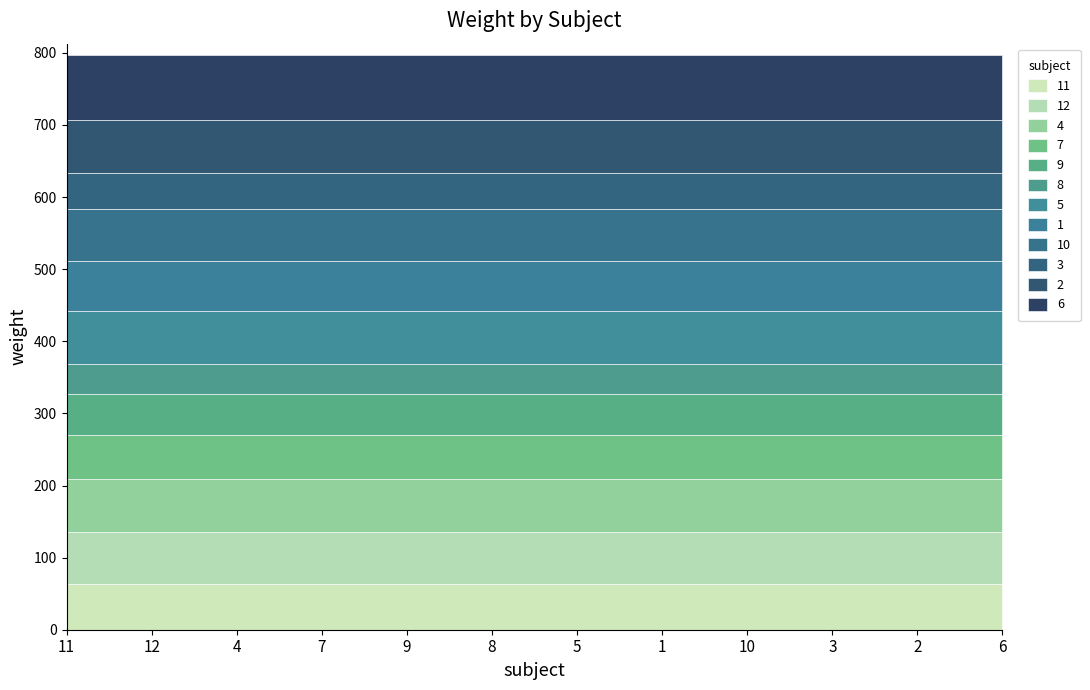

Reading right to left, transcribe all the data shown in this chart.

90.2	73.8	49.9	71.6	68.8	74.0	40.9	57.3	61.8	73.4	72.2	62.8